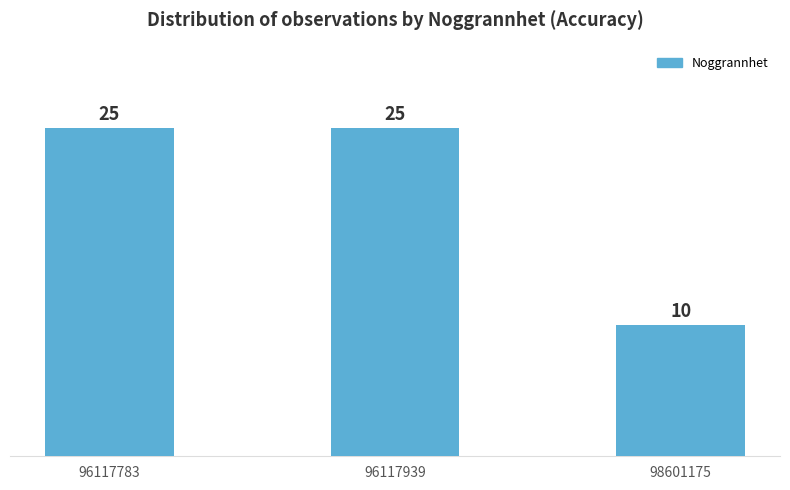

What is the value of the 1st bar from the left?

25